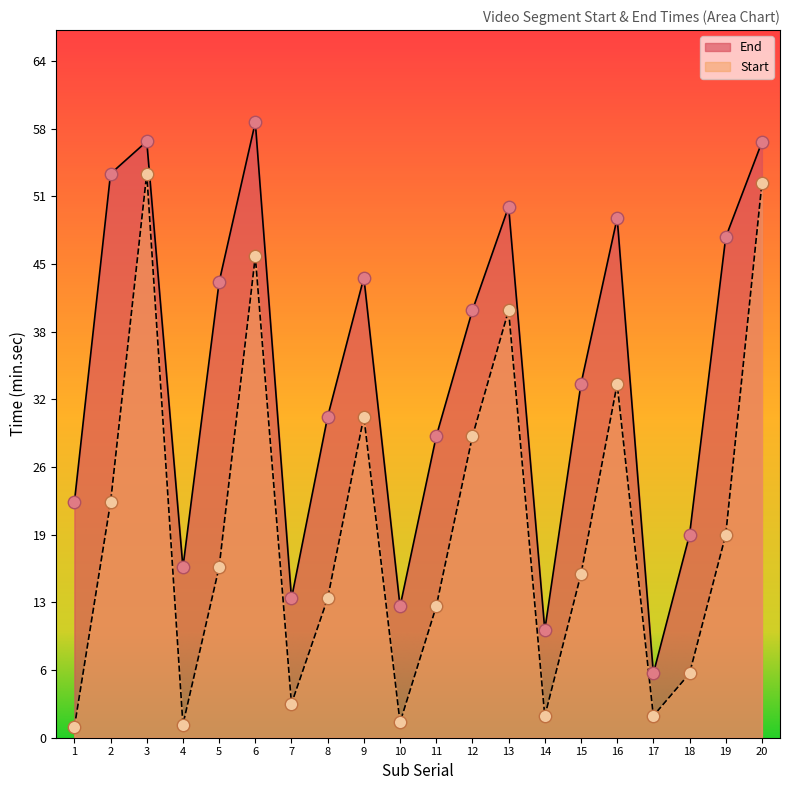

At how many categories does at least one series exceed 30?

12